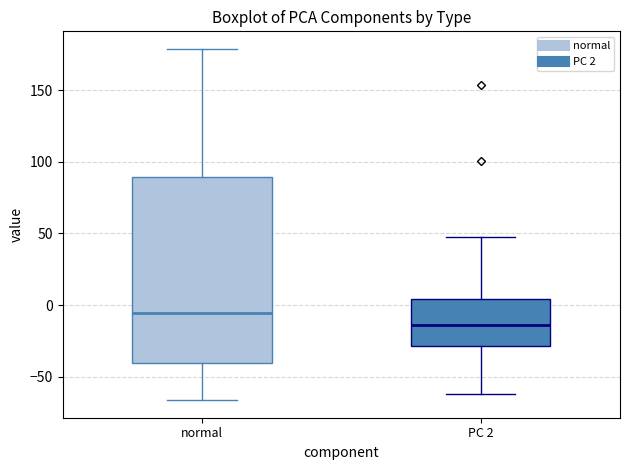

Reading left to right, read every box against the y-axis: the position of its median line, the range the box covers, and the ends of its whiskers. The values are not printed on the chart, so give them approximately, as read against the axis.

normal: median -5, box -40 to 90, whiskers -65 to 180
PC 2: median -15, box -30 to 5, whiskers -60 to 50